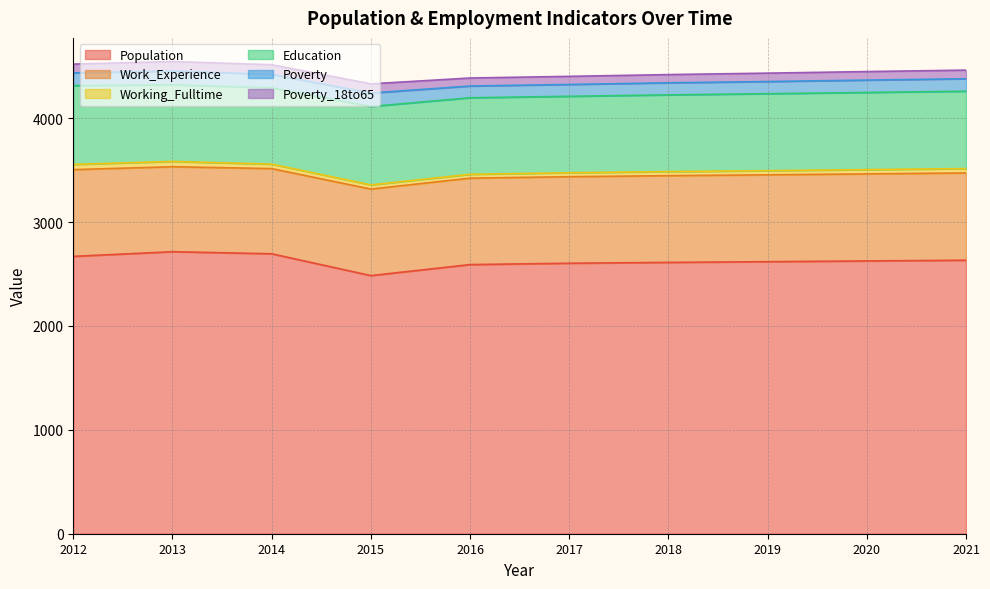

Which series has the widest spread of values?

Population